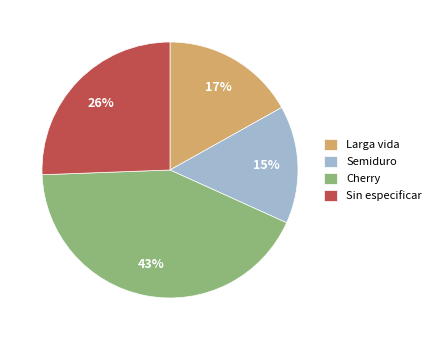

Rank the categories by value from lowest to highest.

Semiduro, Larga vida, Sin especificar, Cherry